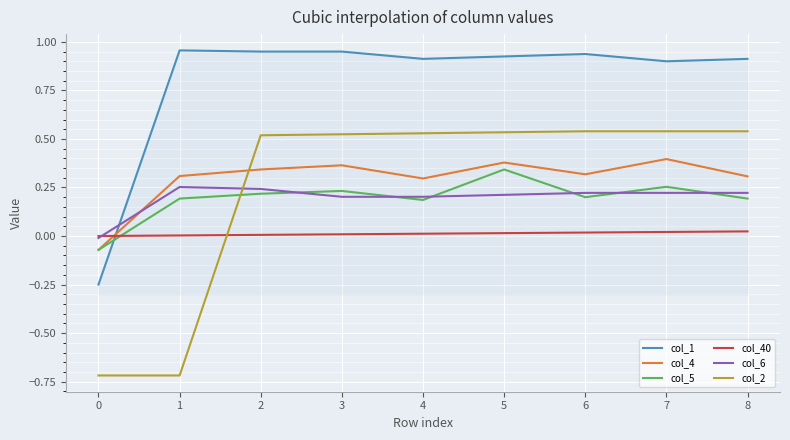

True or false: col_5 and col_2 intersect in this chart.

True